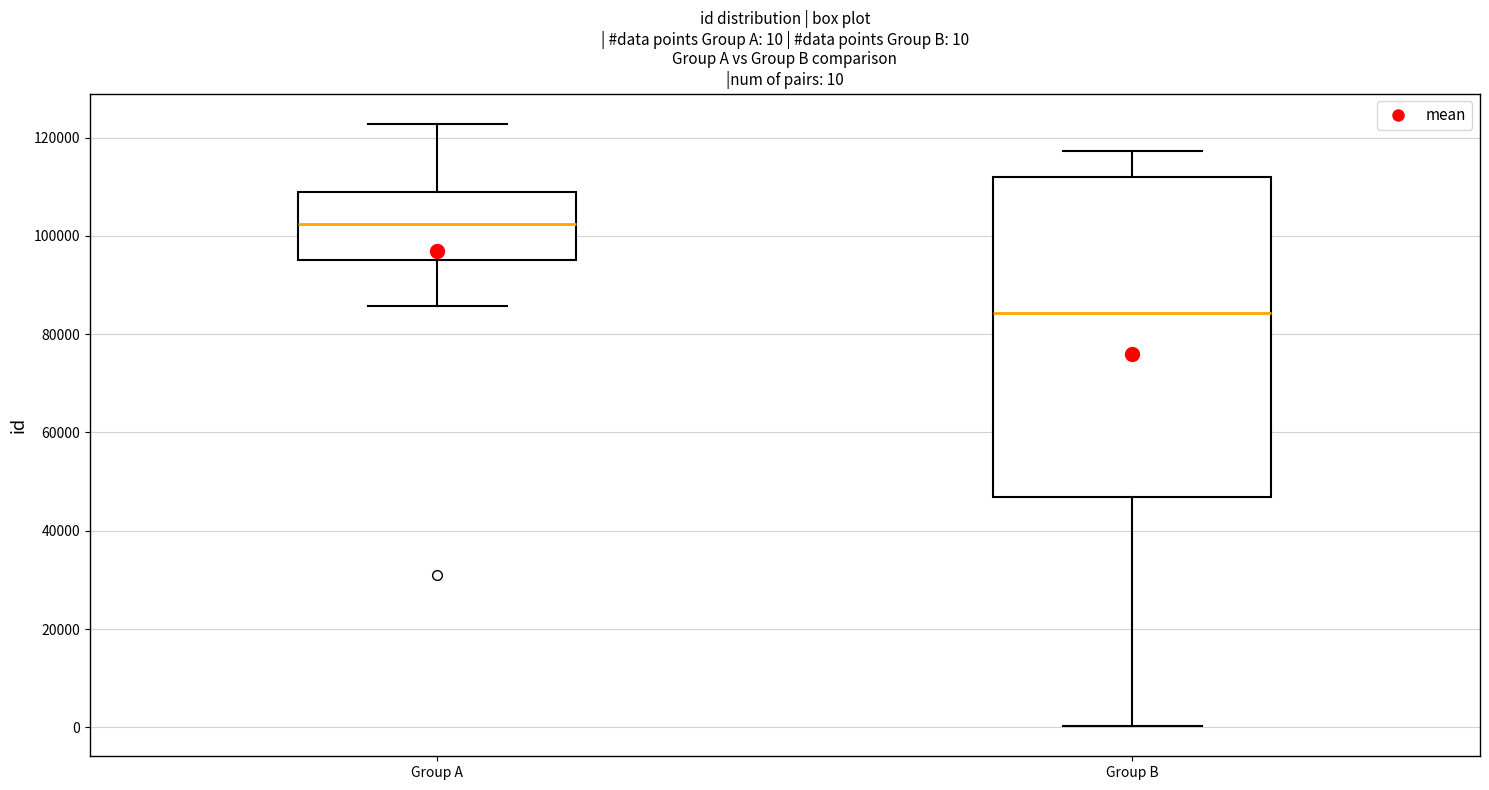

Comparing the boxes themselves (not the whiskers), which one is the tallest?

Group B